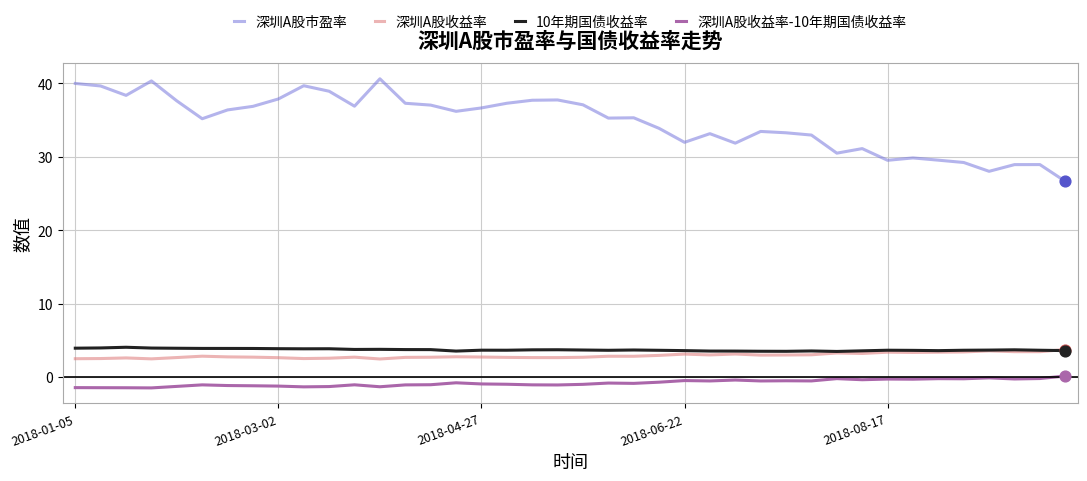

At how many categories does at least one series exceed 20?

40